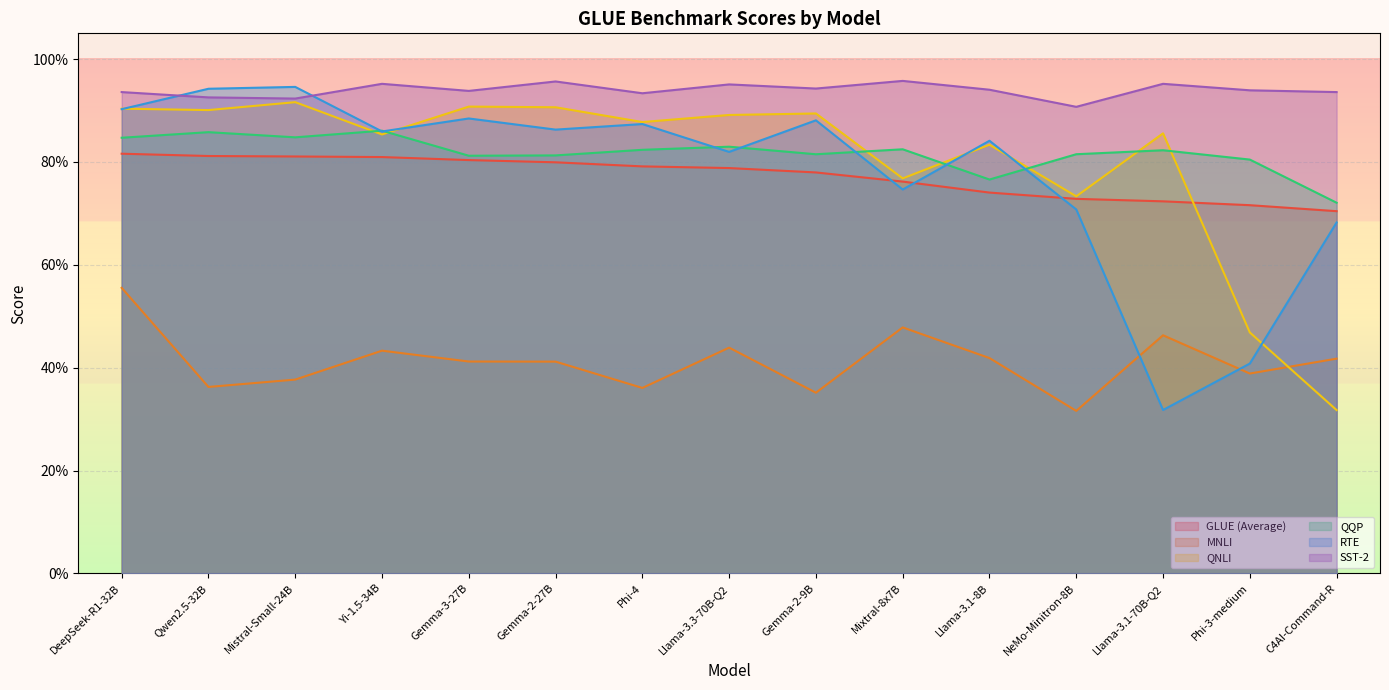

Reading right to left, list all the values displayed in this chart.

GLUE (Average): C4AI-Command-R=0.7	Phi-3-medium=0.7	Llama-3.1-70B-Q2=0.7	NeMo-Minitron-8B=0.7	Llama-3.1-8B=0.7	Mixtral-8x7B=0.8	Gemma-2-9B=0.8	Llama-3.3-70B-Q2=0.8	Phi-4=0.8	Gemma-2-27B=0.8	Gemma-3-27B=0.8	Yi-1.5-34B=0.8	Mistral-Small-24B=0.8	Qwen2.5-32B=0.8	DeepSeek-R1-32B=0.8
MNLI: C4AI-Command-R=0.4	Phi-3-medium=0.4	Llama-3.1-70B-Q2=0.5	NeMo-Minitron-8B=0.3	Llama-3.1-8B=0.4	Mixtral-8x7B=0.5	Gemma-2-9B=0.4	Llama-3.3-70B-Q2=0.4	Phi-4=0.4	Gemma-2-27B=0.4	Gemma-3-27B=0.4	Yi-1.5-34B=0.4	Mistral-Small-24B=0.4	Qwen2.5-32B=0.4	DeepSeek-R1-32B=0.6
QNLI: C4AI-Command-R=0.3	Phi-3-medium=0.5	Llama-3.1-70B-Q2=0.9	NeMo-Minitron-8B=0.7	Llama-3.1-8B=0.8	Mixtral-8x7B=0.8	Gemma-2-9B=0.9	Llama-3.3-70B-Q2=0.9	Phi-4=0.9	Gemma-2-27B=0.9	Gemma-3-27B=0.9	Yi-1.5-34B=0.9	Mistral-Small-24B=0.9	Qwen2.5-32B=0.9	DeepSeek-R1-32B=0.9
QQP: C4AI-Command-R=0.7	Phi-3-medium=0.8	Llama-3.1-70B-Q2=0.8	NeMo-Minitron-8B=0.8	Llama-3.1-8B=0.8	Mixtral-8x7B=0.8	Gemma-2-9B=0.8	Llama-3.3-70B-Q2=0.8	Phi-4=0.8	Gemma-2-27B=0.8	Gemma-3-27B=0.8	Yi-1.5-34B=0.9	Mistral-Small-24B=0.8	Qwen2.5-32B=0.9	DeepSeek-R1-32B=0.8
RTE: C4AI-Command-R=0.7	Phi-3-medium=0.4	Llama-3.1-70B-Q2=0.3	NeMo-Minitron-8B=0.7	Llama-3.1-8B=0.8	Mixtral-8x7B=0.7	Gemma-2-9B=0.9	Llama-3.3-70B-Q2=0.8	Phi-4=0.9	Gemma-2-27B=0.9	Gemma-3-27B=0.9	Yi-1.5-34B=0.9	Mistral-Small-24B=0.9	Qwen2.5-32B=0.9	DeepSeek-R1-32B=0.9
SST-2: C4AI-Command-R=0.9	Phi-3-medium=0.9	Llama-3.1-70B-Q2=1.0	NeMo-Minitron-8B=0.9	Llama-3.1-8B=0.9	Mixtral-8x7B=1.0	Gemma-2-9B=0.9	Llama-3.3-70B-Q2=1.0	Phi-4=0.9	Gemma-2-27B=1.0	Gemma-3-27B=0.9	Yi-1.5-34B=1.0	Mistral-Small-24B=0.9	Qwen2.5-32B=0.9	DeepSeek-R1-32B=0.9